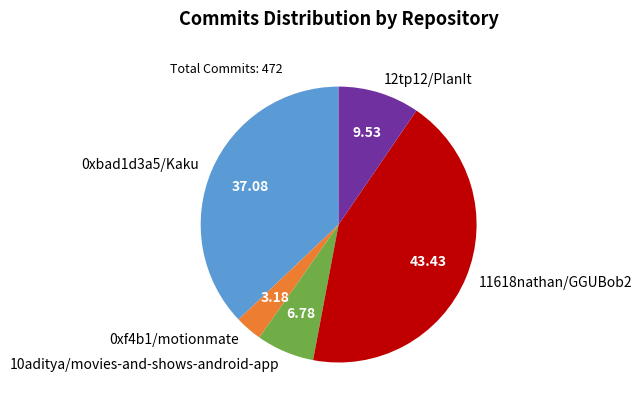

How many slices are in this pie chart?

5